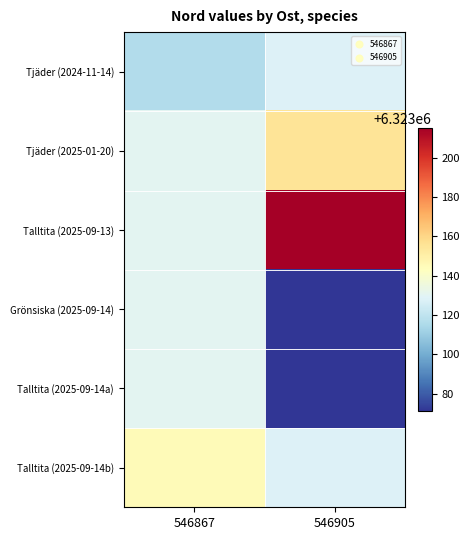

Reading left to right, what are all the values shown in this chart?

Tjäder (2024-11-14): 546867=6323116.0	546905=6323128.0
Tjäder (2025-01-20): 546867=6323130.5	546905=6323155.0
Talltita (2025-09-13): 546867=6323130.5	546905=6323215.0
Grönsiska (2025-09-14): 546867=6323130.5	546905=6323071.0
Talltita (2025-09-14a): 546867=6323130.5	546905=6323071.0
Talltita (2025-09-14b): 546867=6323145.0	546905=6323128.0